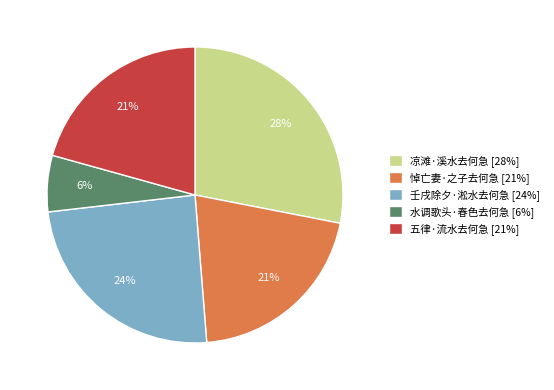

Do 壬戌除夕·淞水去何急 and 凉滩·溪水去何急 together represent more than half of the pie?

Yes